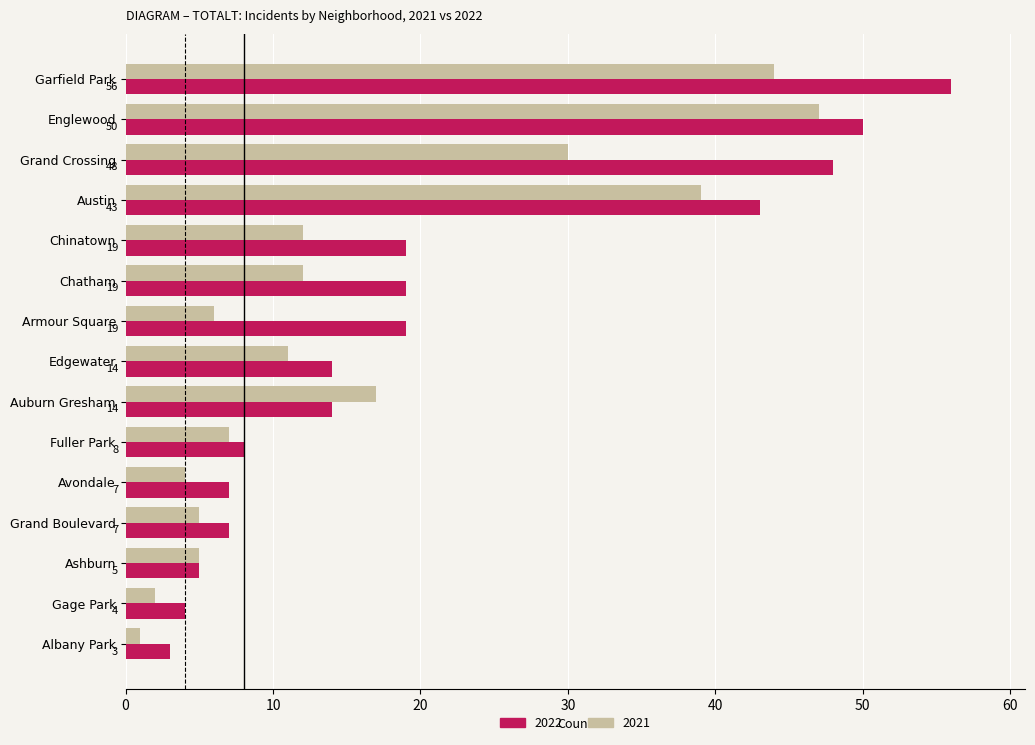

Which series has the largest range (max minus min)?

2022